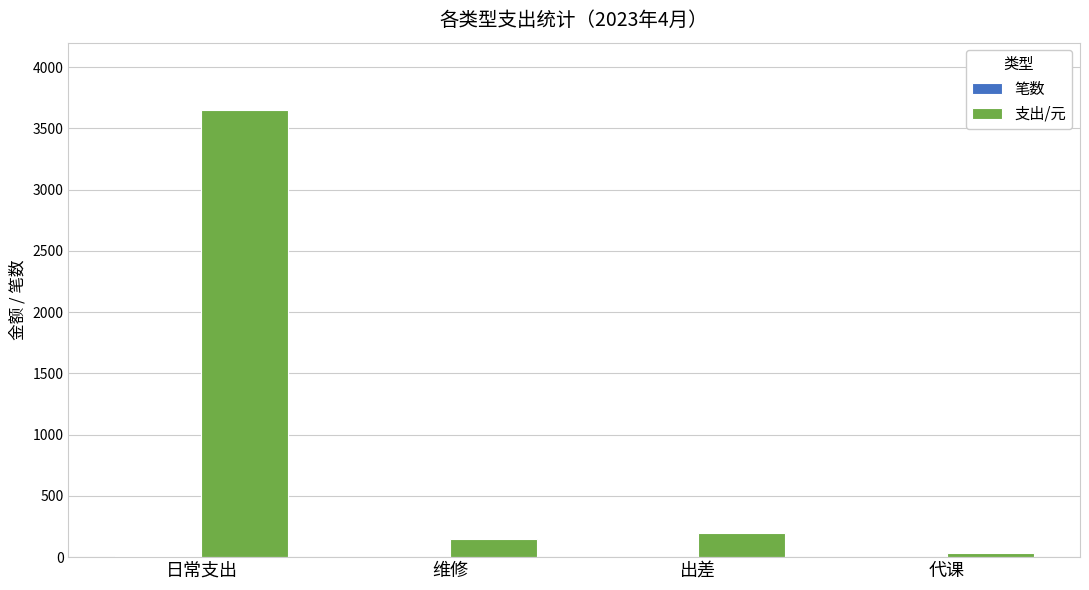

What is the difference between the 支出/元 values at 日常支出 and 维修?

3502